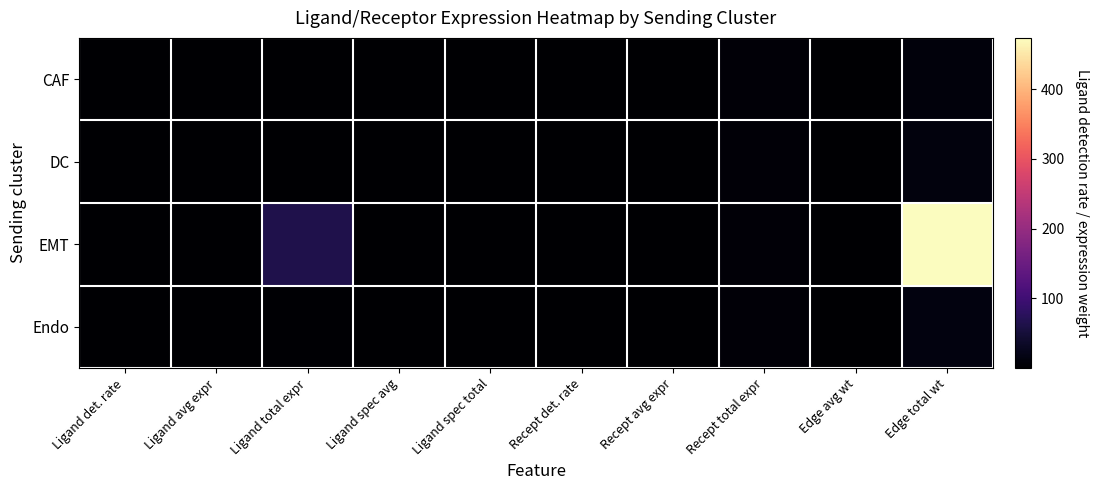

List the series in order of their peak value, highest first.

EMT, Endo, DC, CAF